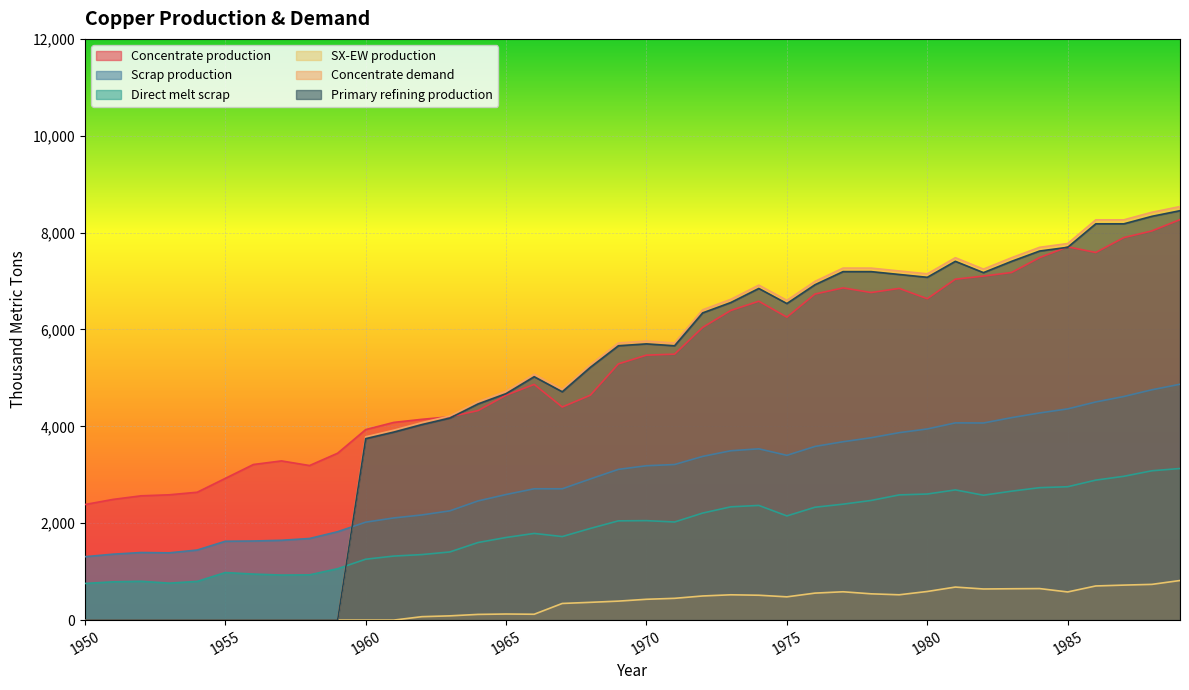

Which series has the largest total across all categories?

Concentrate production